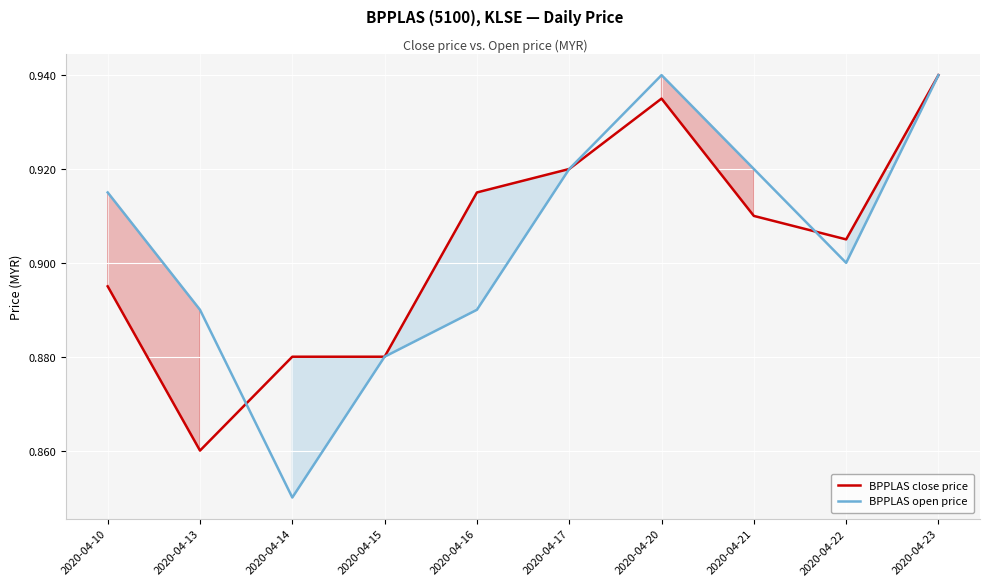

Does the chart display data point markers on the line(s)?

No